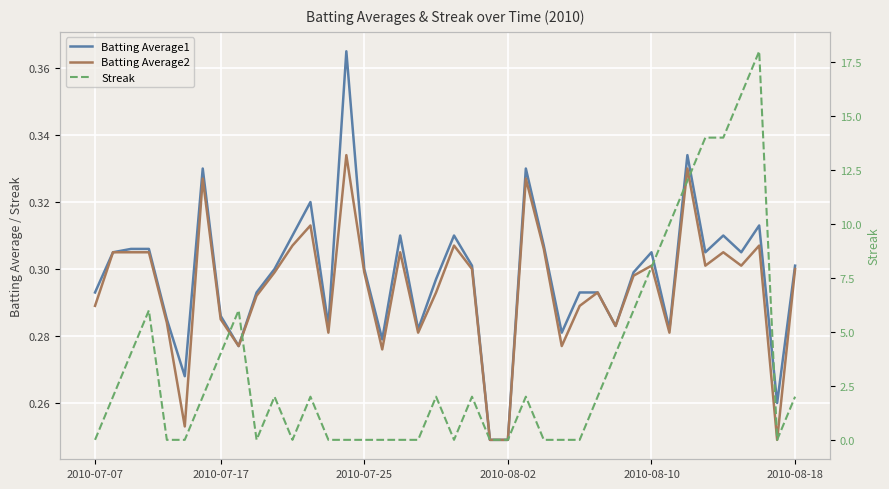

True or false: Batting Average2 and Batting Average1 intersect in this chart.

False